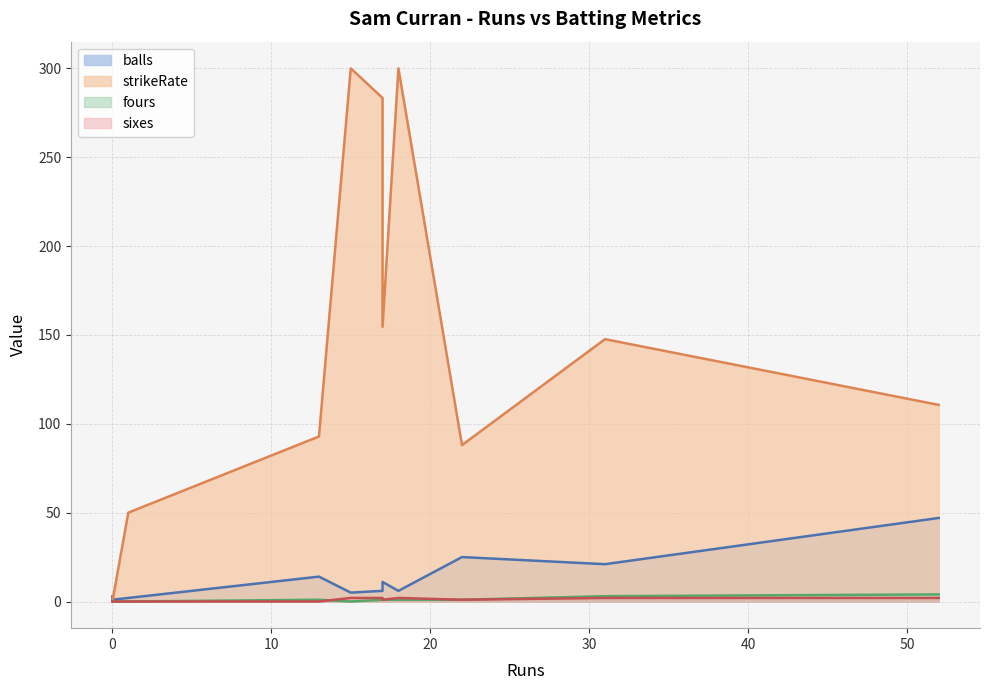

What are all the series names shown in the legend?

balls, strikeRate, fours, sixes